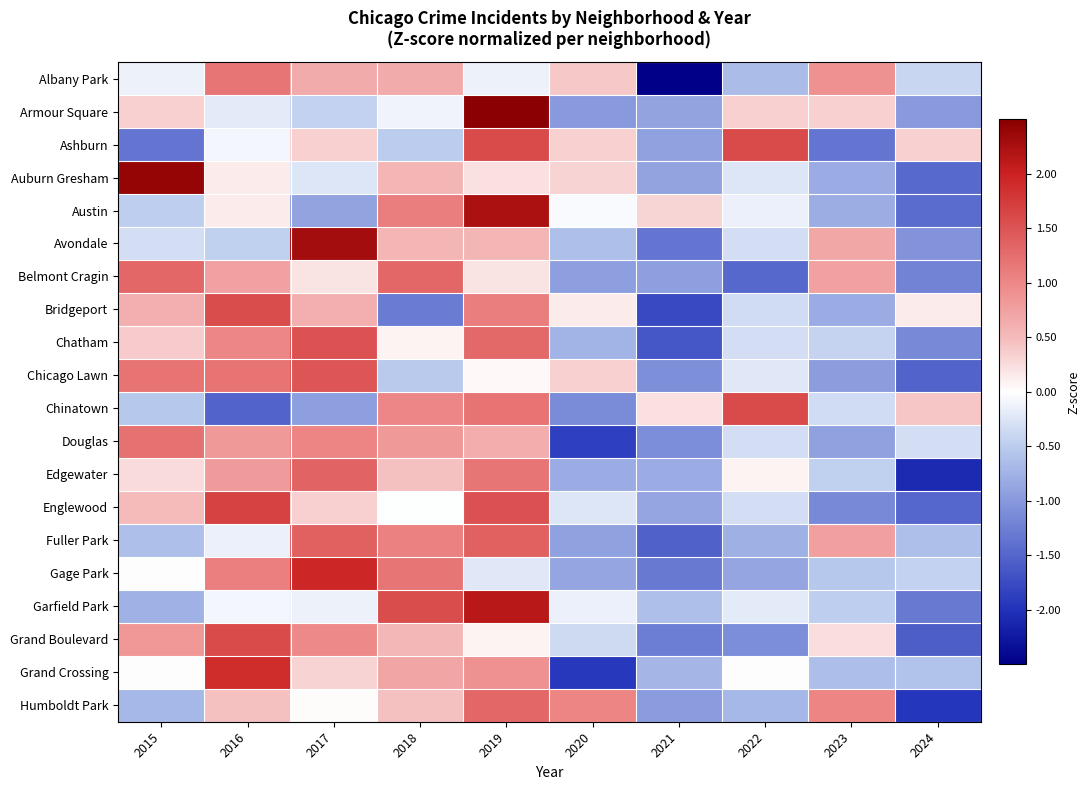

Reading left to right, transcribe all the data shown in this chart.

Albany Park: 2015=-0.1	2016=1.2	2017=0.7	2018=0.7	2019=-0.1	2020=0.4	2021=-2.5	2022=-0.7	2023=0.9	2024=-0.4
Armour Square: 2015=0.3	2016=-0.2	2017=-0.4	2018=-0.1	2019=2.6	2020=-1.0	2021=-0.9	2022=0.3	2023=0.3	2024=-1.0
Ashburn: 2015=-1.3	2016=-0.1	2017=0.3	2018=-0.5	2019=1.6	2020=0.3	2021=-0.9	2022=1.6	2023=-1.3	2024=0.3
Auburn Gresham: 2015=2.4	2016=0.2	2017=-0.2	2018=0.6	2019=0.2	2020=0.3	2021=-0.9	2022=-0.2	2023=-0.8	2024=-1.5
Austin: 2015=-0.5	2016=0.2	2017=-0.9	2018=1.1	2019=2.2	2020=-0.1	2021=0.3	2022=-0.1	2023=-0.8	2024=-1.4
Avondale: 2015=-0.3	2016=-0.5	2017=2.3	2018=0.6	2019=0.6	2020=-0.6	2021=-1.3	2022=-0.3	2023=0.7	2024=-1.0
Belmont Cragin: 2015=1.3	2016=0.8	2017=0.2	2018=1.3	2019=0.2	2020=-0.9	2021=-0.9	2022=-1.5	2023=0.8	2024=-1.2
Bridgeport: 2015=0.6	2016=1.6	2017=0.6	2018=-1.3	2019=1.1	2020=0.1	2021=-1.8	2022=-0.3	2023=-0.8	2024=0.1
Chatham: 2015=0.4	2016=1.0	2017=1.5	2018=0.1	2019=1.3	2020=-0.7	2021=-1.7	2022=-0.3	2023=-0.4	2024=-1.1
Chicago Lawn: 2015=1.2	2016=1.2	2017=1.5	2018=-0.5	2019=0.1	2020=0.3	2021=-1.1	2022=-0.2	2023=-0.9	2024=-1.5
Chinatown: 2015=-0.5	2016=-1.5	2017=-0.9	2018=1.0	2019=1.2	2020=-1.1	2021=0.2	2022=1.6	2023=-0.3	2024=0.4
Douglas: 2015=1.2	2016=0.8	2017=1.0	2018=0.8	2019=0.6	2020=-1.9	2021=-1.1	2022=-0.3	2023=-0.9	2024=-0.3
Edgewater: 2015=0.3	2016=0.8	2017=1.4	2018=0.5	2019=1.2	2020=-0.8	2021=-0.8	2022=0.1	2023=-0.5	2024=-2.1
Englewood: 2015=0.5	2016=1.7	2017=0.3	2018=-0.0	2019=1.5	2020=-0.2	2021=-0.9	2022=-0.3	2023=-1.1	2024=-1.5
Fuller Park: 2015=-0.6	2016=-0.2	2017=1.4	2018=1.1	2019=1.4	2020=-0.9	2021=-1.5	2022=-0.8	2023=0.8	2024=-0.6
Gage Park: 2015=0.0	2016=1.1	2017=1.9	2018=1.2	2019=-0.2	2020=-0.9	2021=-1.3	2022=-0.9	2023=-0.5	2024=-0.4
Garfield Park: 2015=-0.7	2016=-0.1	2017=-0.1	2018=1.6	2019=2.1	2020=-0.2	2021=-0.6	2022=-0.2	2023=-0.5	2024=-1.3
Grand Boulevard: 2015=0.8	2016=1.6	2017=1.0	2018=0.5	2019=0.1	2020=-0.4	2021=-1.3	2022=-1.1	2023=0.2	2024=-1.6
Grand Crossing: 2015=0.0	2016=1.9	2017=0.3	2018=0.7	2019=0.9	2020=-1.9	2021=-0.7	2022=0.0	2023=-0.6	2024=-0.6
Humboldt Park: 2015=-0.7	2016=0.5	2017=0.0	2018=0.5	2019=1.3	2020=1.0	2021=-1.0	2022=-0.7	2023=1.0	2024=-2.0